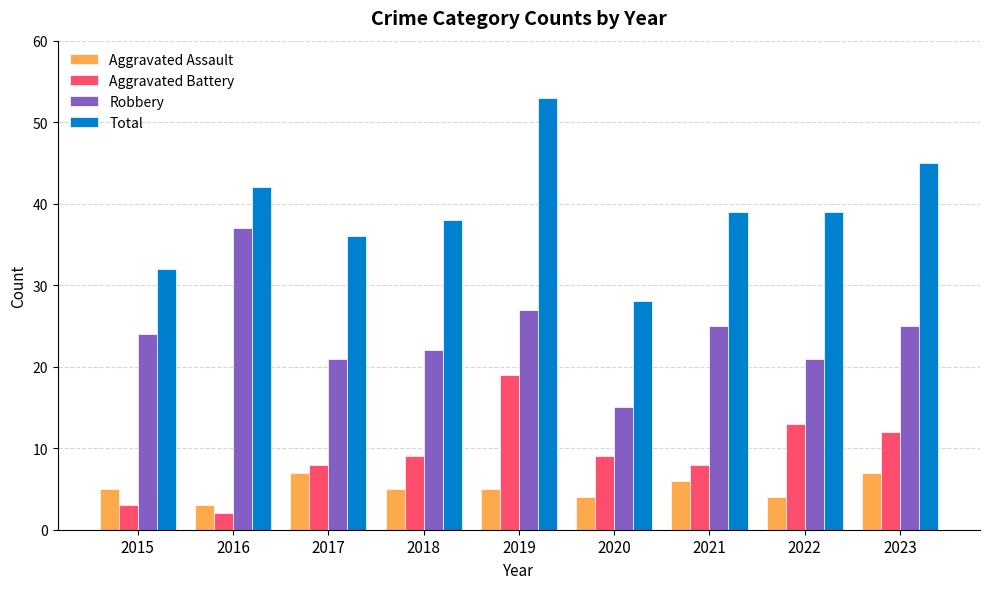

True or false: Aggravated Assault has a value of 6 at 2021.

True